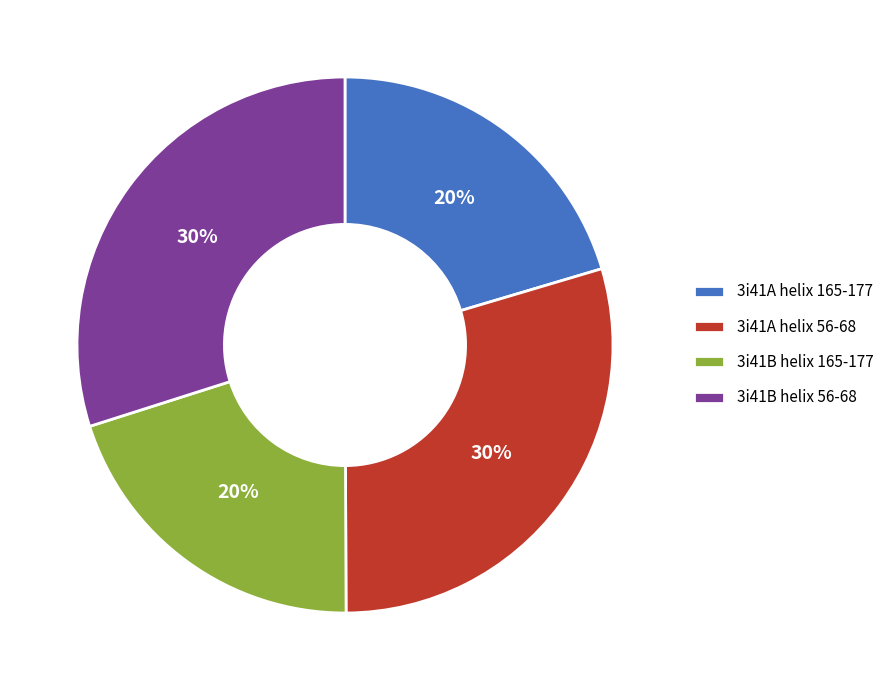

To the nearest percent, what percentage of the pie is 3i41B helix 165-177?

20%